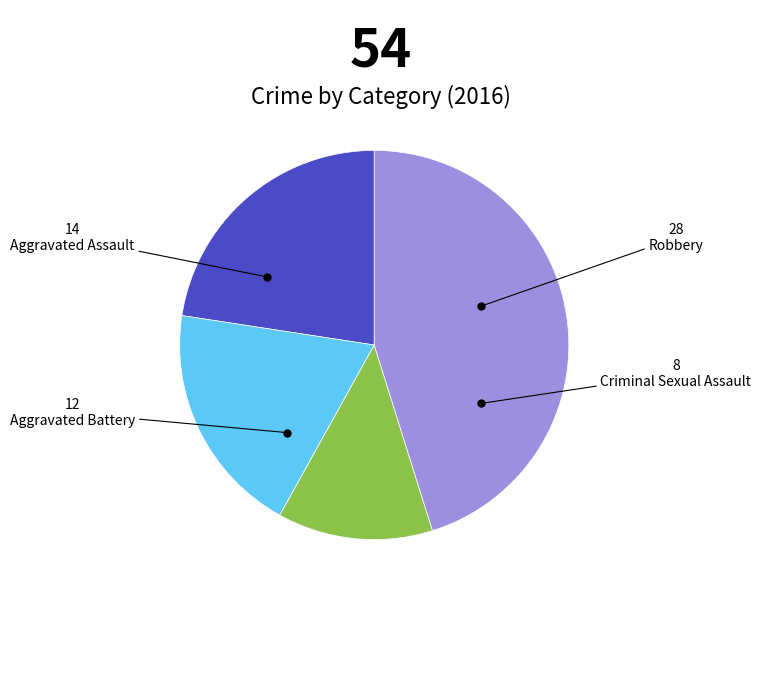

Approximately how many times larger is the value at Aggravated Battery compared to Robbery?

0.4